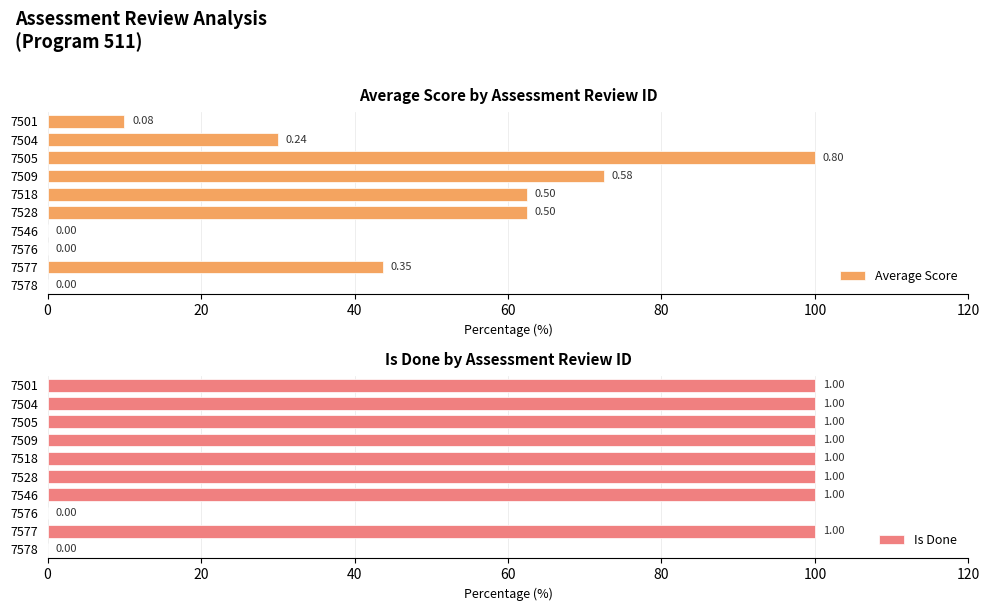

Reading right to left, transcribe all the data shown in this chart.

Average Score: 10.0	30.0	100.0	72.5	62.5	62.5	0.0	0.0	43.7	0.0
Is Done: 100.0	100.0	100.0	100.0	100.0	100.0	100.0	0.0	100.0	0.0